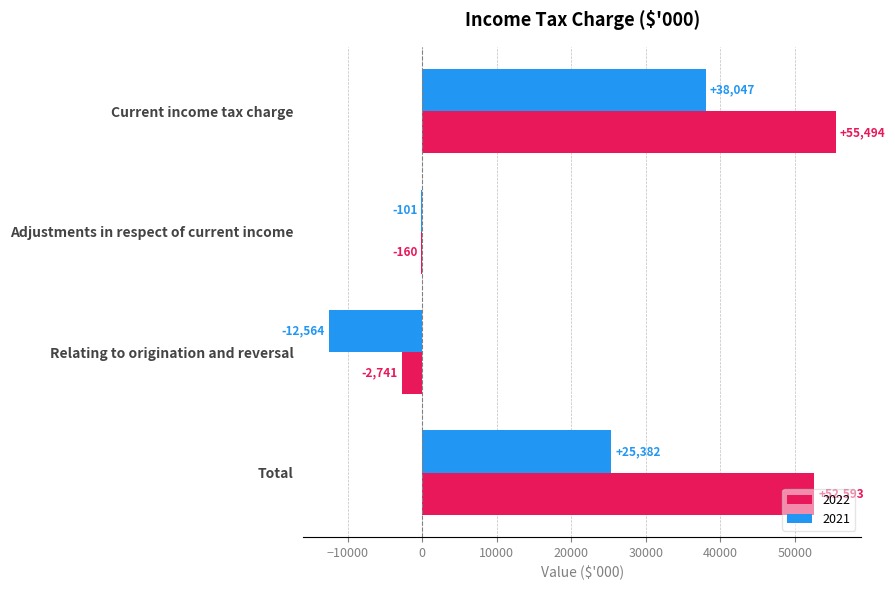

Which series changed the most between Current income tax charge and Relating to origination and reversal?

2022